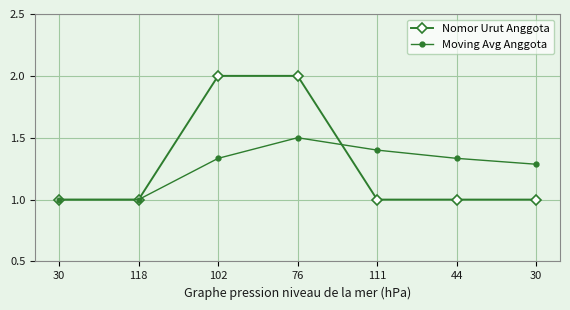

Which series has the largest total across all categories?

Nomor Urut Anggota